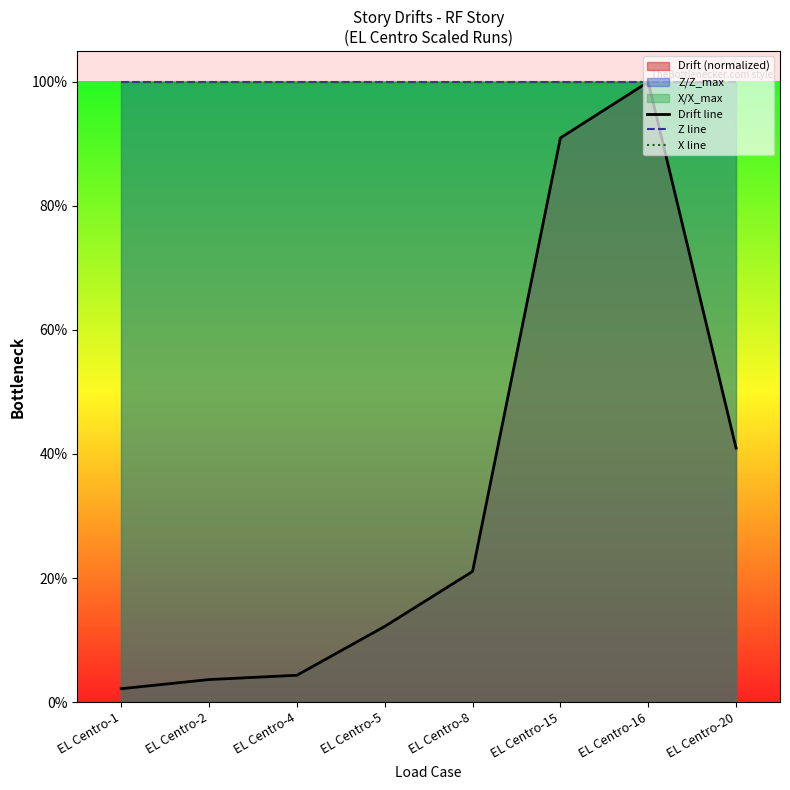

At which label does Z line reach its peak?

EL Centro-1